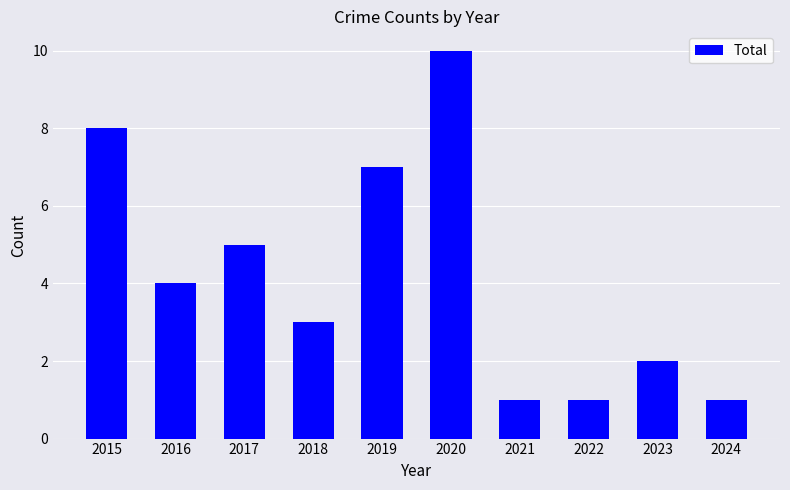

What is the difference between the maximum and minimum values?

9